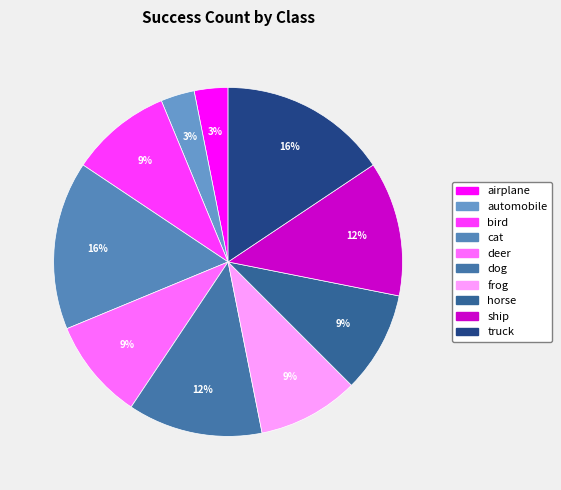

Is there a majority slice in this chart?

No